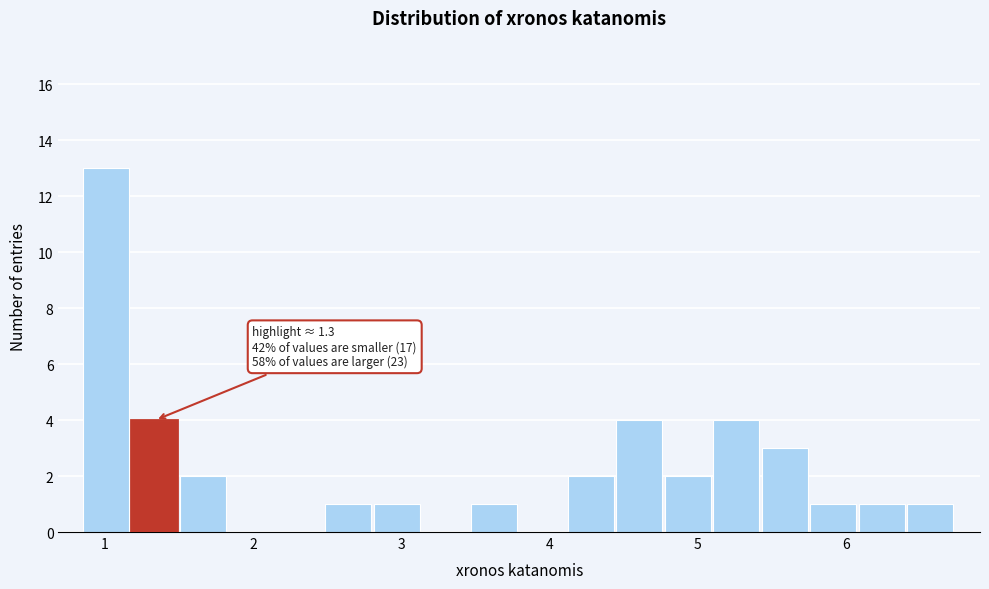

Around what value on the x-axis is the tallest bar? Give the approximate position of its centre, as read against the axis.

1.0